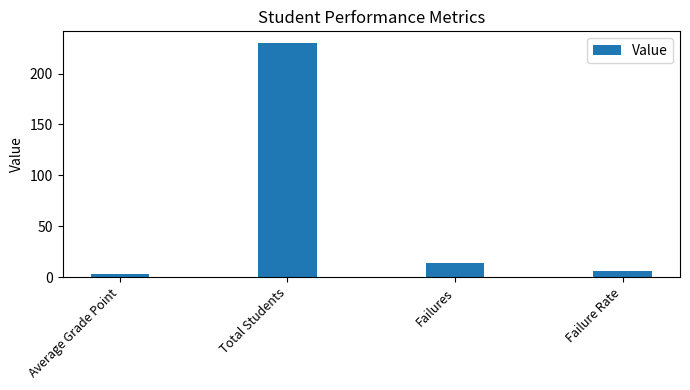

Which label corresponds to the largest value in the chart?

Total Students